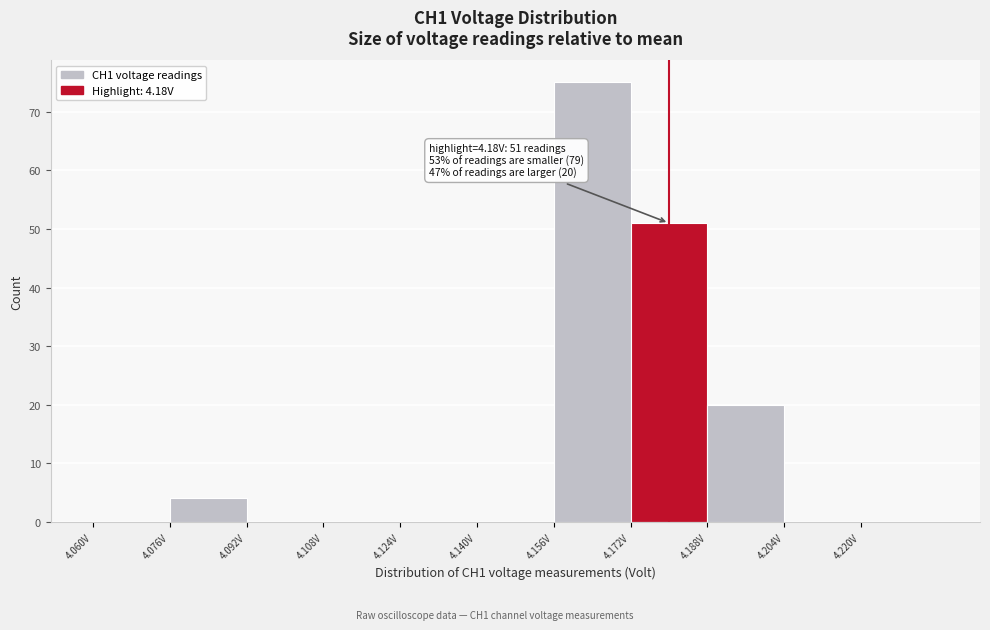

Over which range of the x-axis is the bar tallest?

4.156 to 4.172